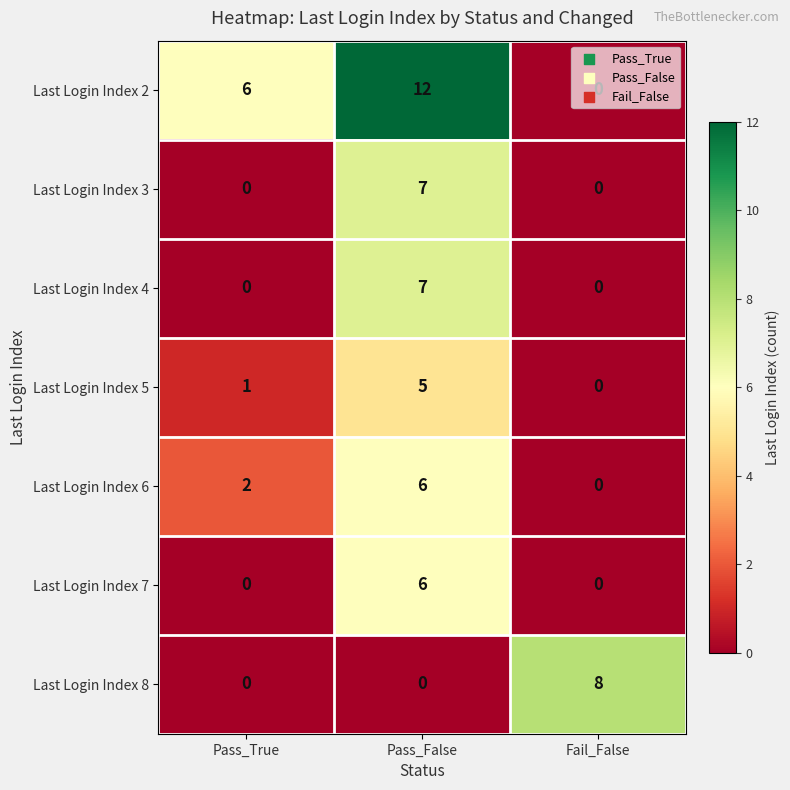

How many categories are shown in the chart?

3